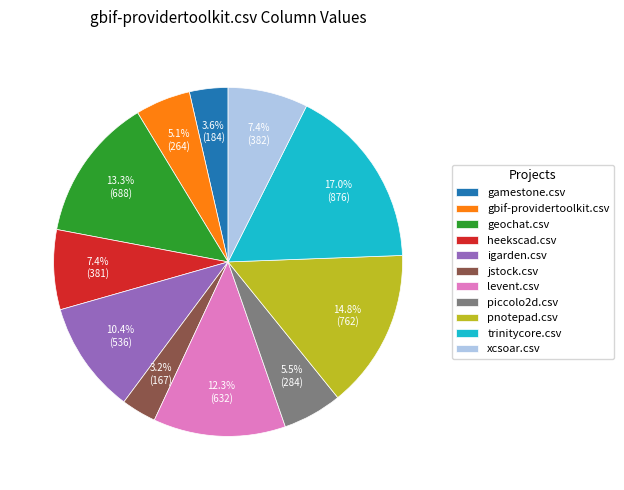

Which has a higher value, levent.csv or jstock.csv?

levent.csv